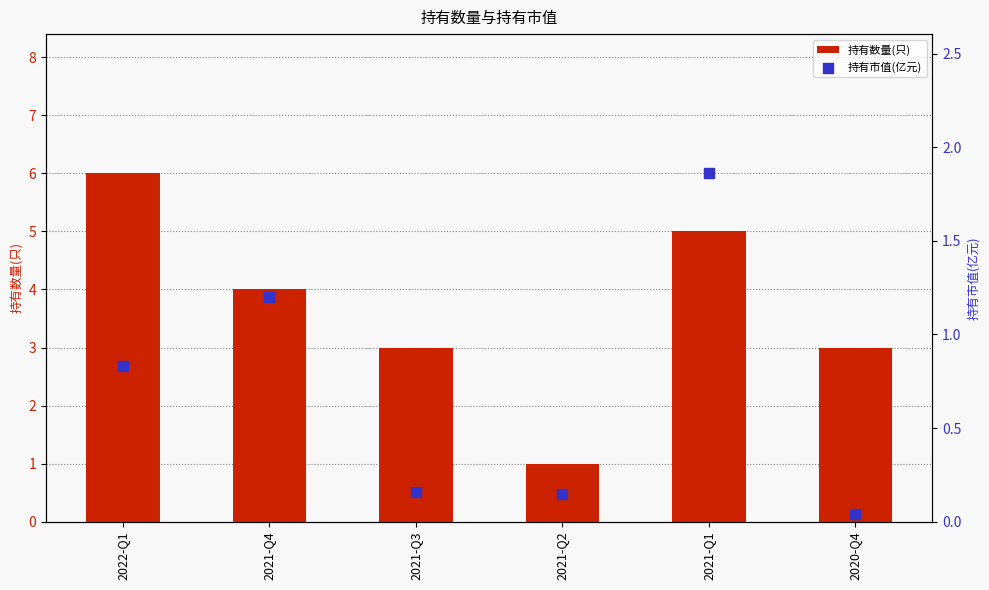

At how many categories does at least one series exceed 5?

1